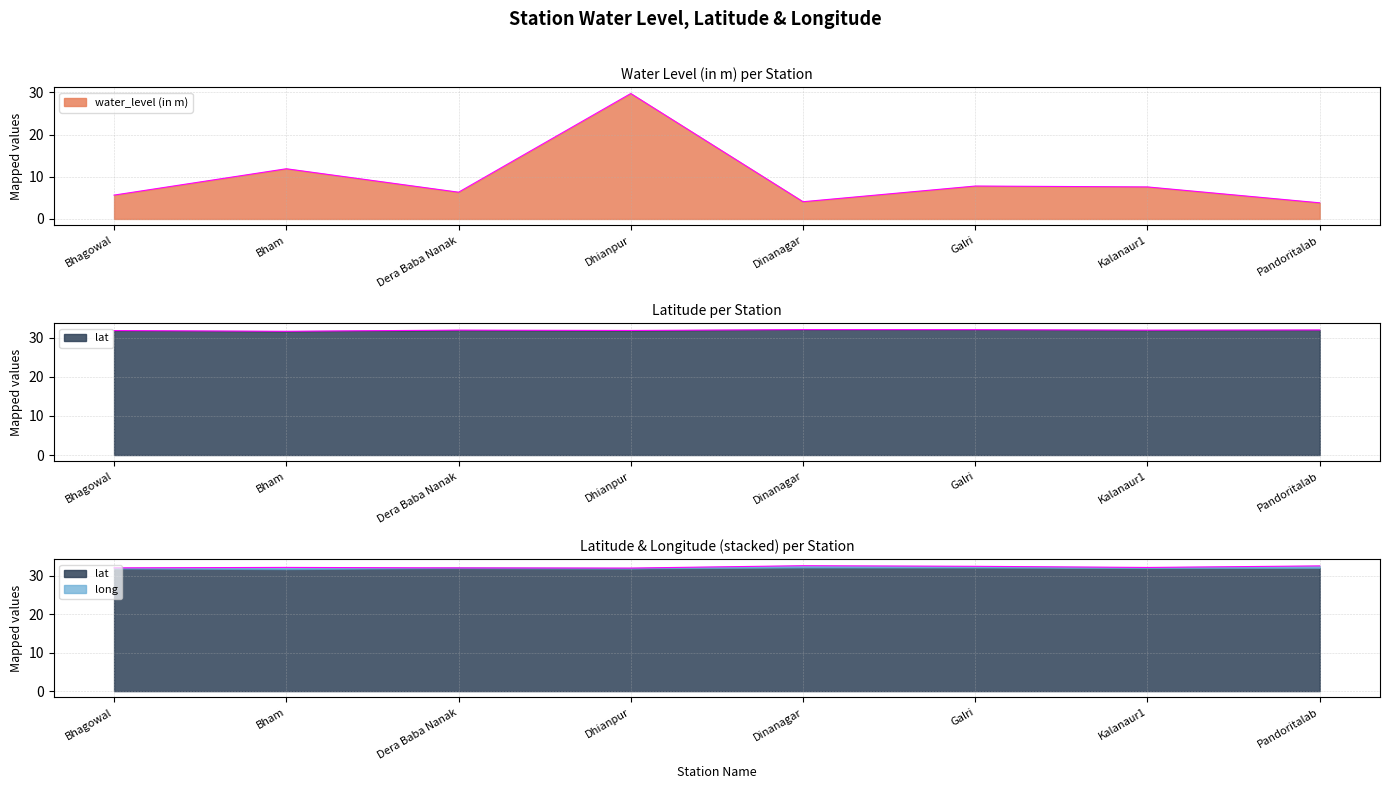

True or false: water_level (in m) and lat intersect in this chart.

False